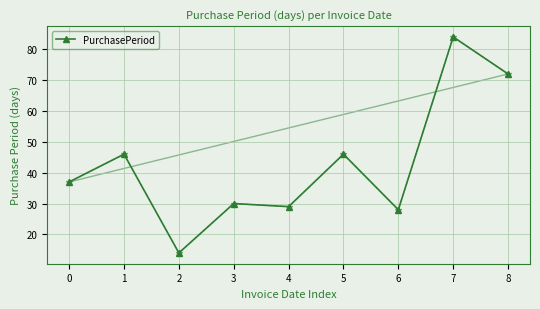

At which category does the chart reach its minimum across all series?

2